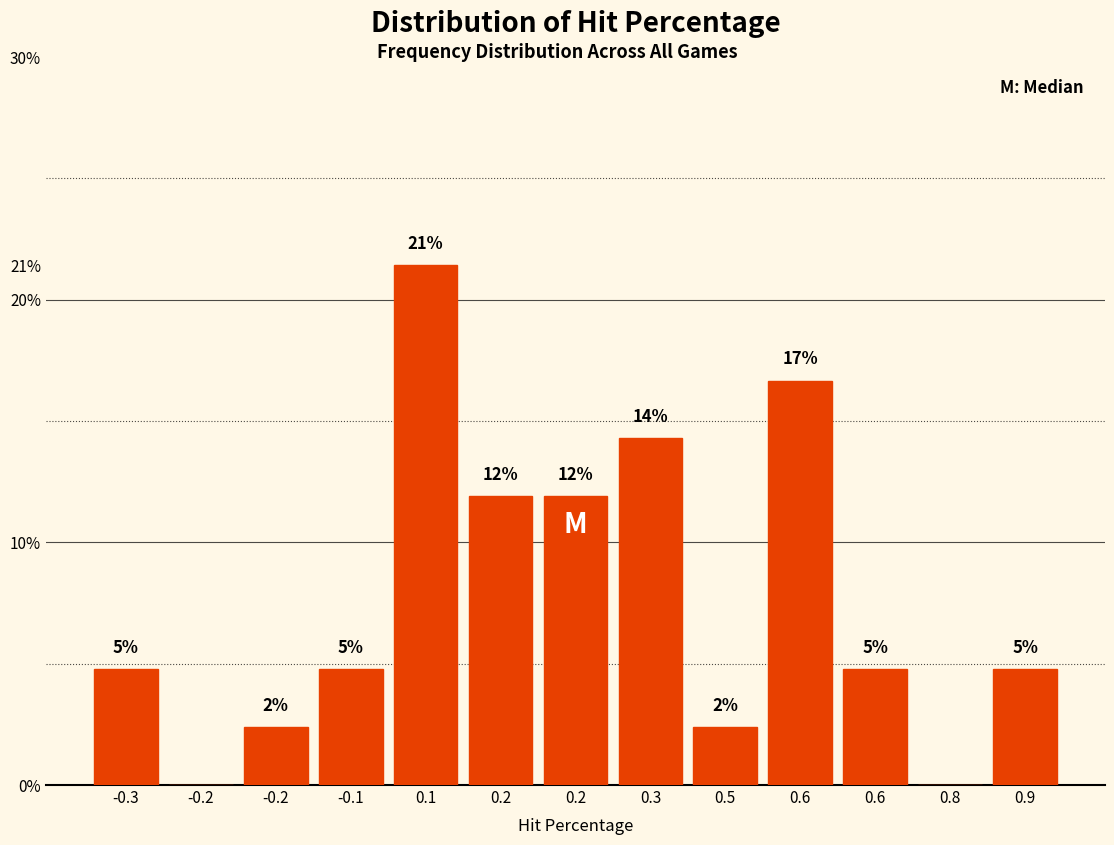

Are the bars horizontal?

No